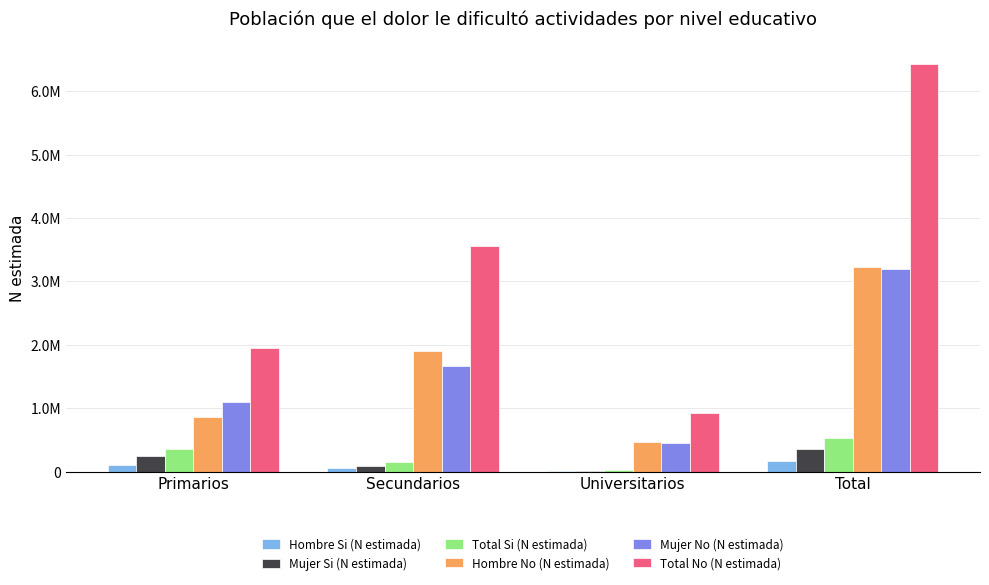

What is the difference between the second highest and second lowest values in the Hombre Si (N estimada) series?

53781